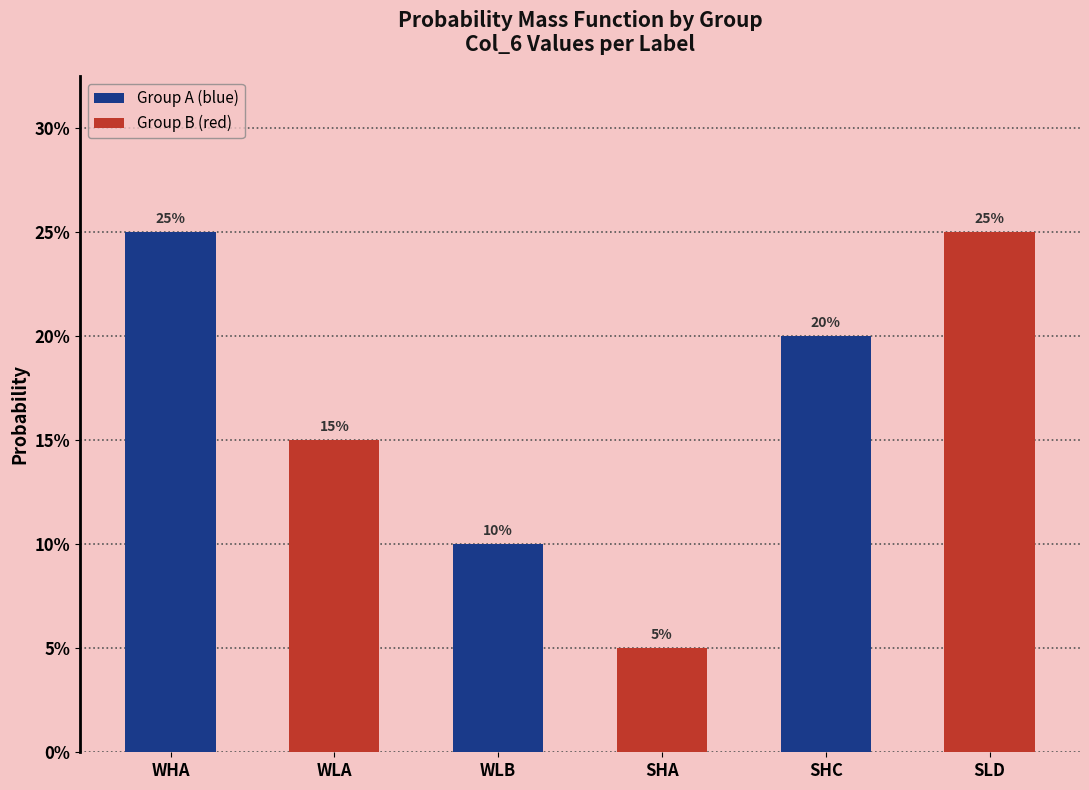

Which label corresponds to the largest value in the chart?

WHA